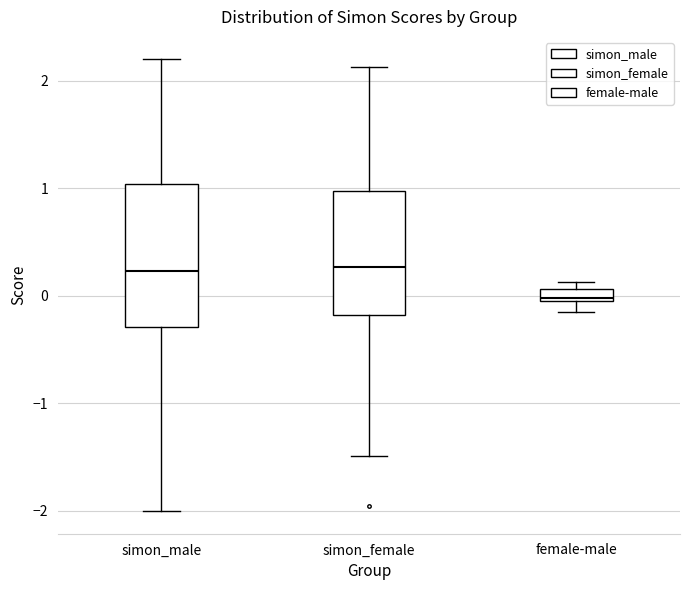

Where is the upper edge of the box for simon_male on the y-axis? The values are not printed on the chart, so give them approximately, as read against the axis.

1.0